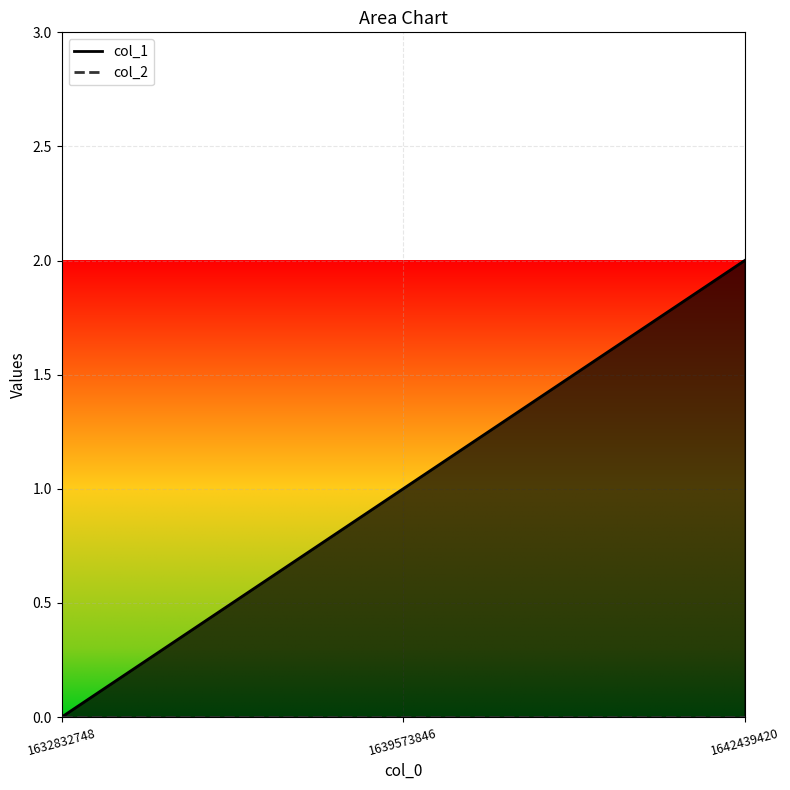

How many lines are shown in the chart?

2